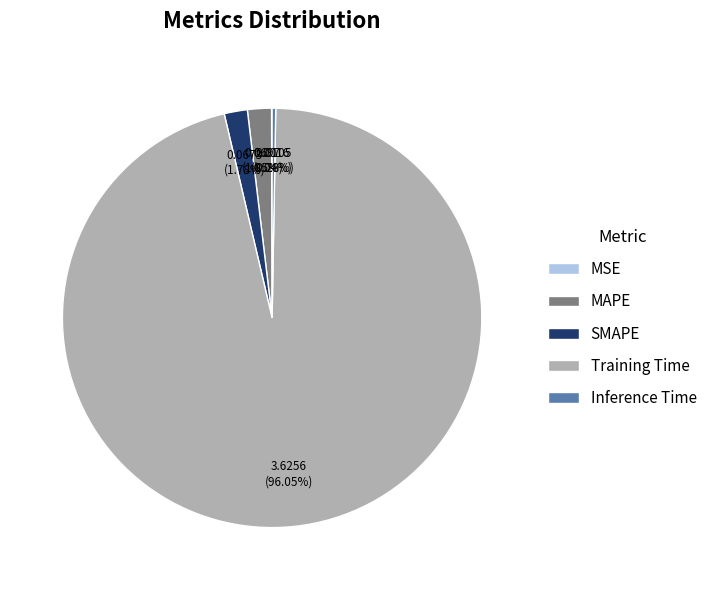

How much of the chart is everything except SMAPE?

98.2%